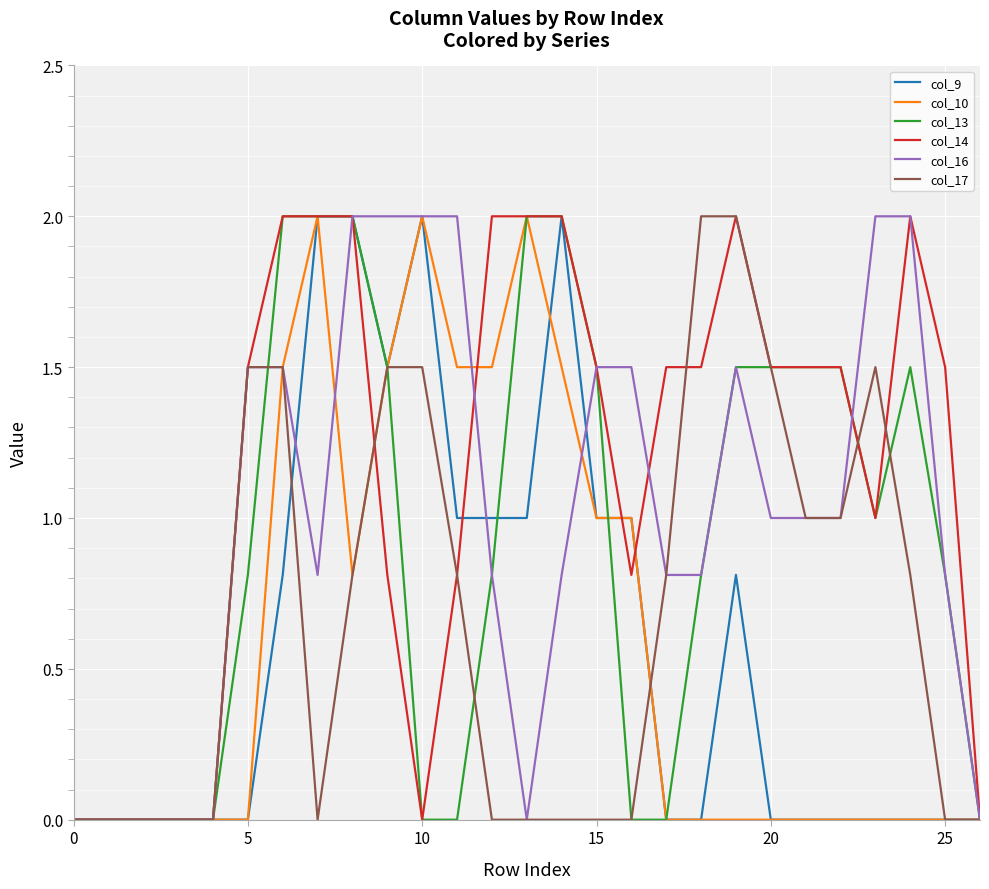

What are all the series names shown in the legend?

col_9, col_10, col_13, col_14, col_16, col_17